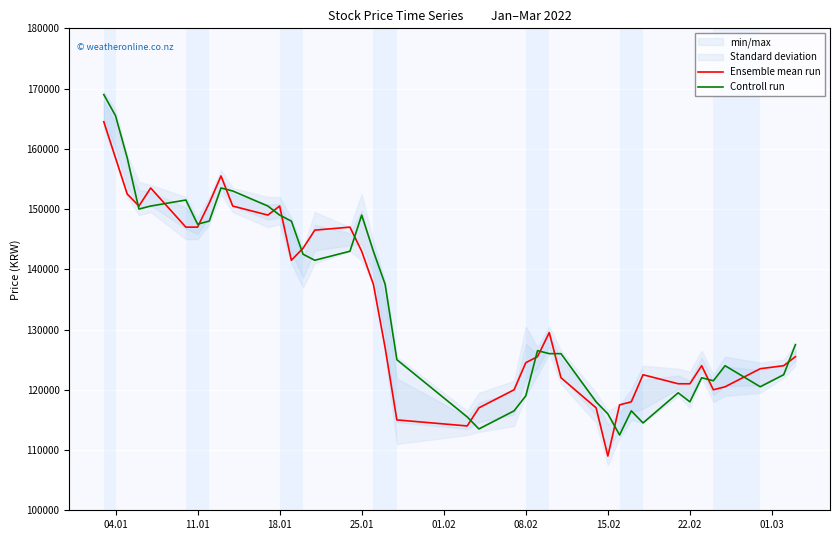

What is the lowest value of the Controll run series?

112500